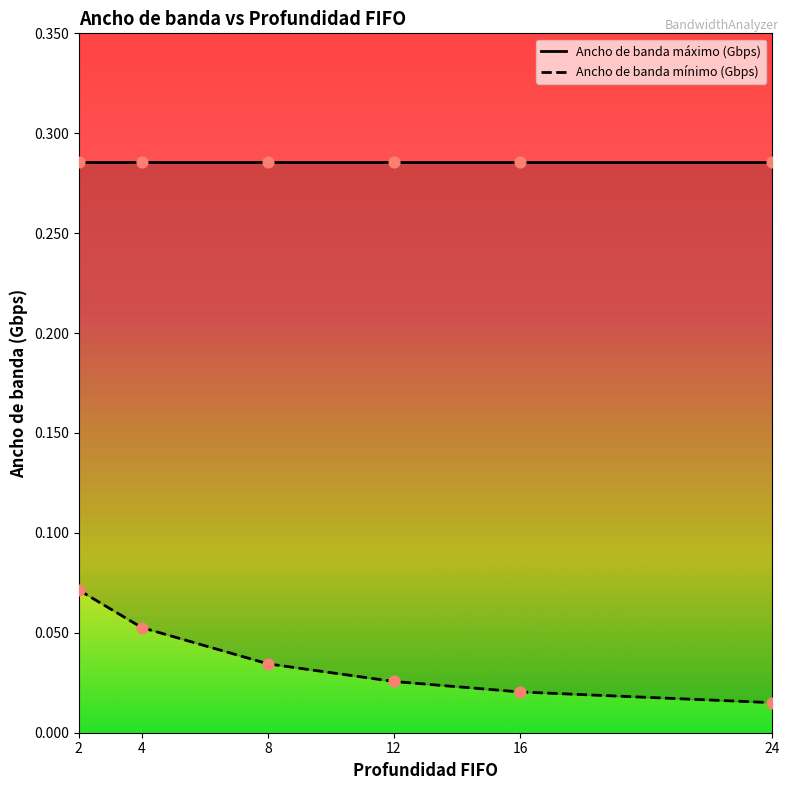

Which series has the widest spread of Y values?

Ancho de banda mínimo (Gbps)